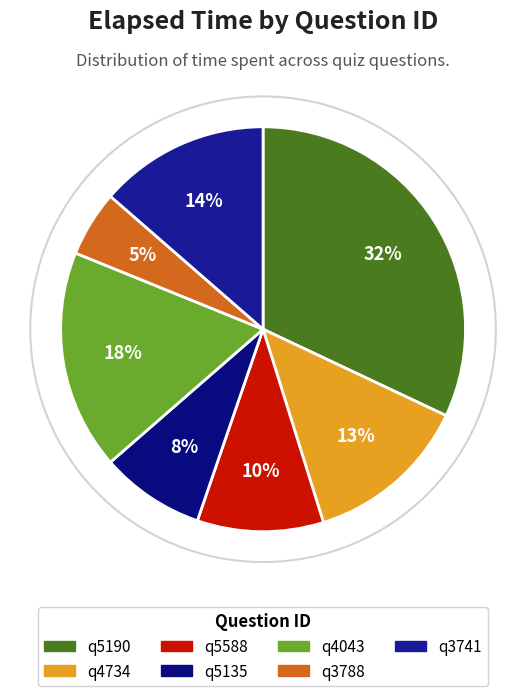

What is the largest slice in the pie chart?

q5190